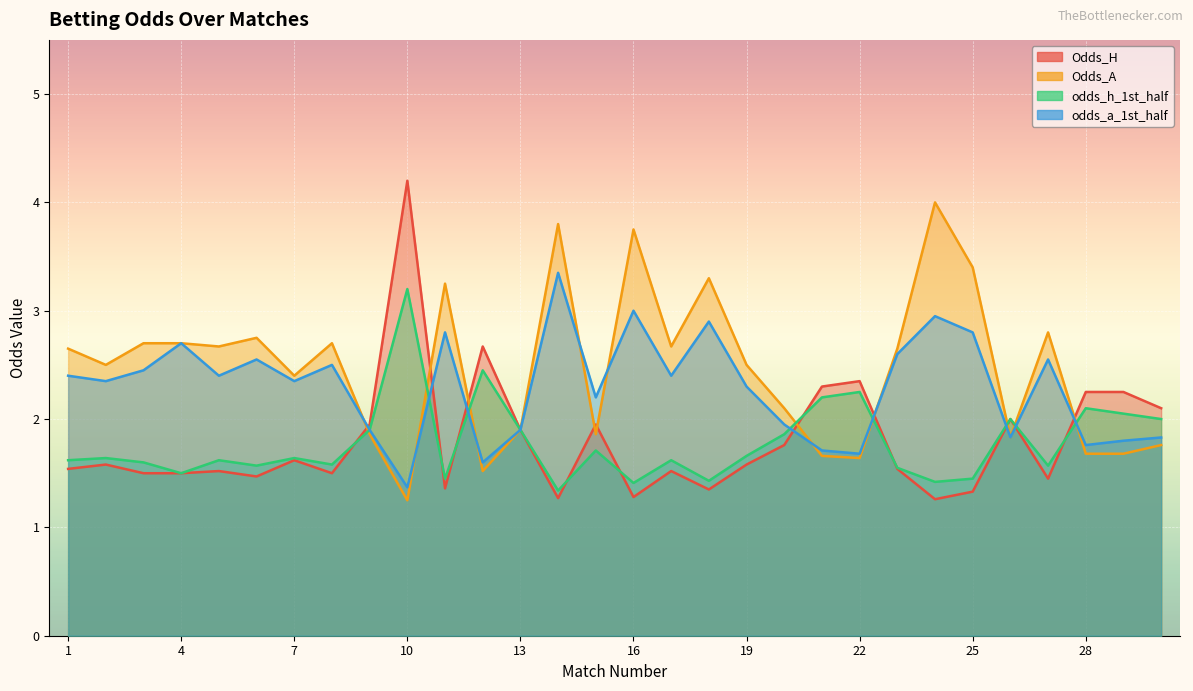

Rank the series by their maximum value, from highest to lowest.

Odds_H, Odds_A, odds_a_1st_half, odds_h_1st_half